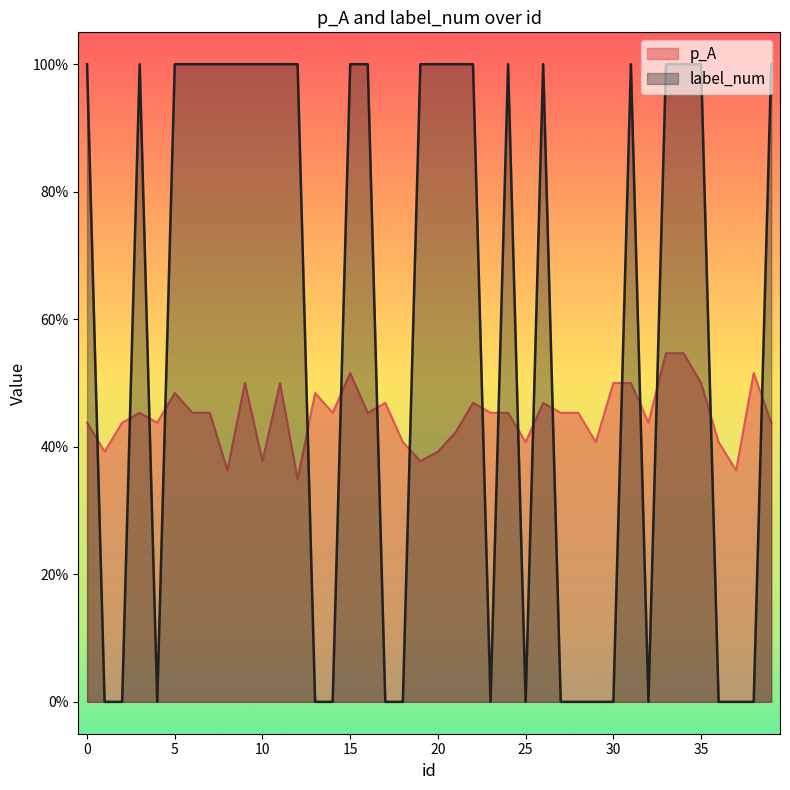

True or false: label_num and p_A intersect in this chart.

True